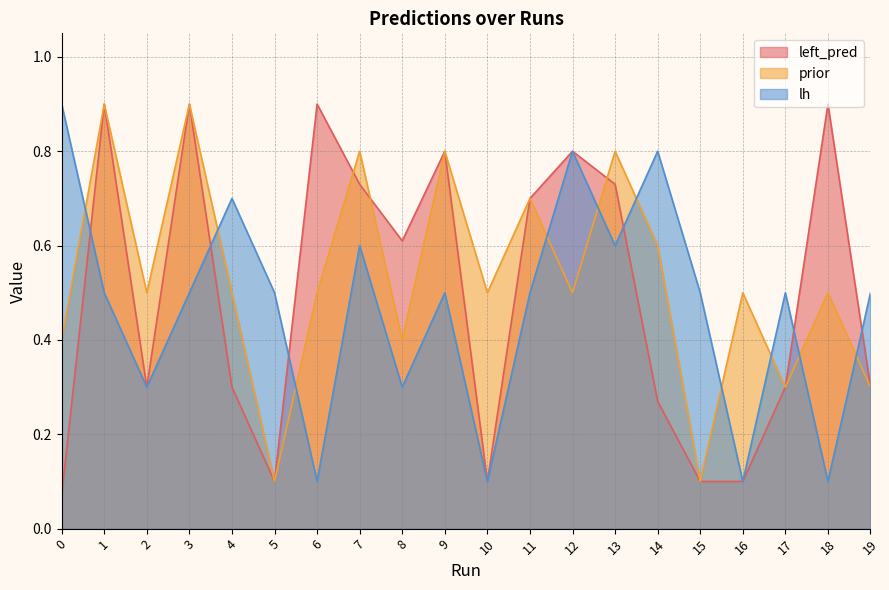

At which category does lh reach its first local valley?

2